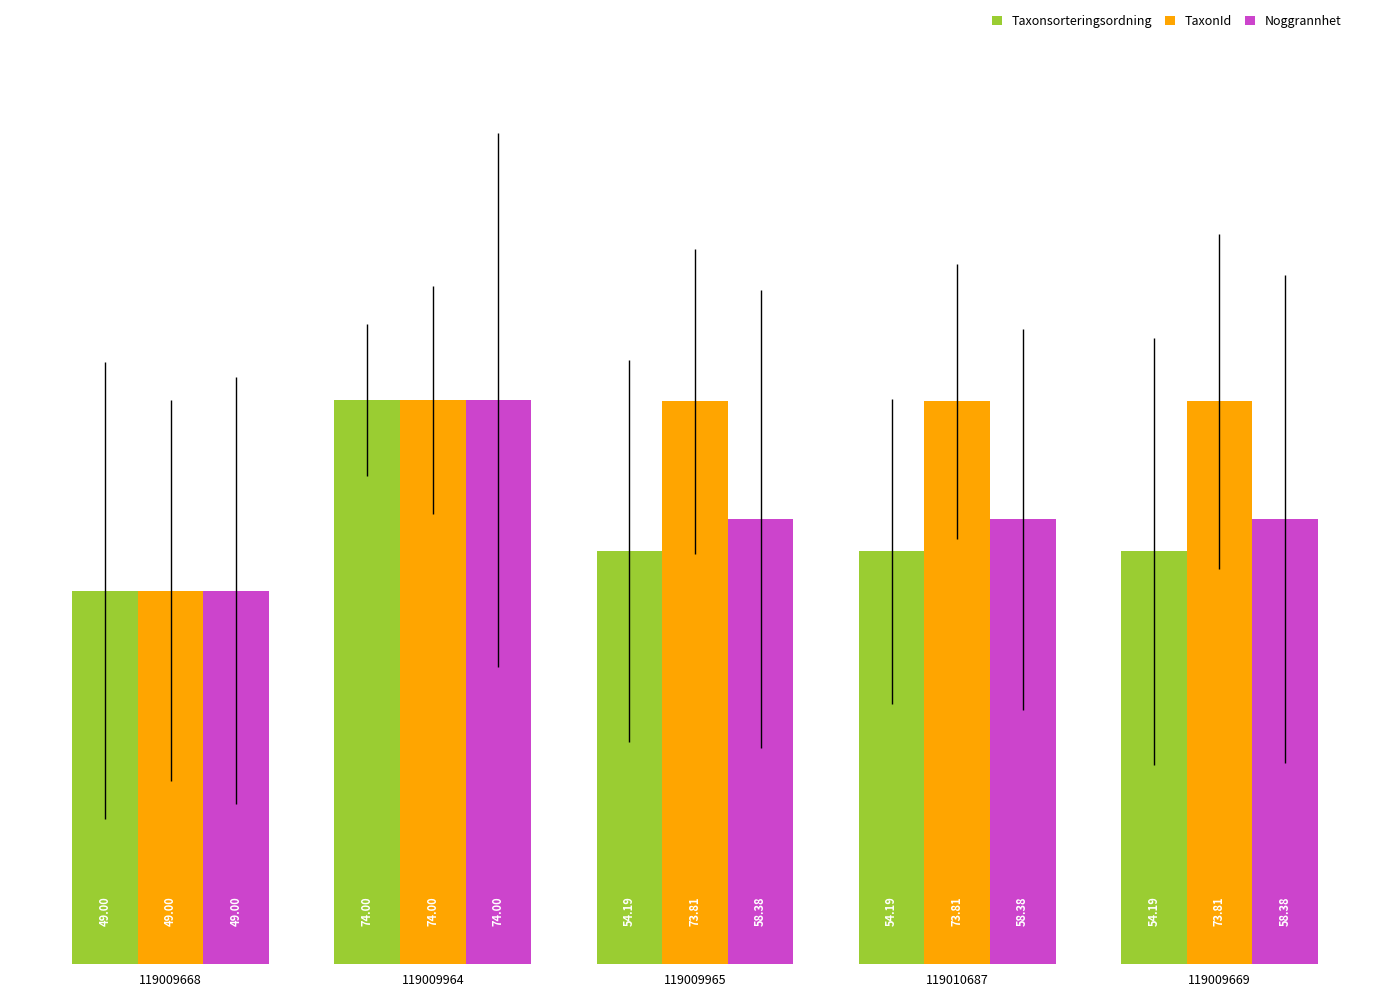

What is the total value across all series at 119009668?

147.0